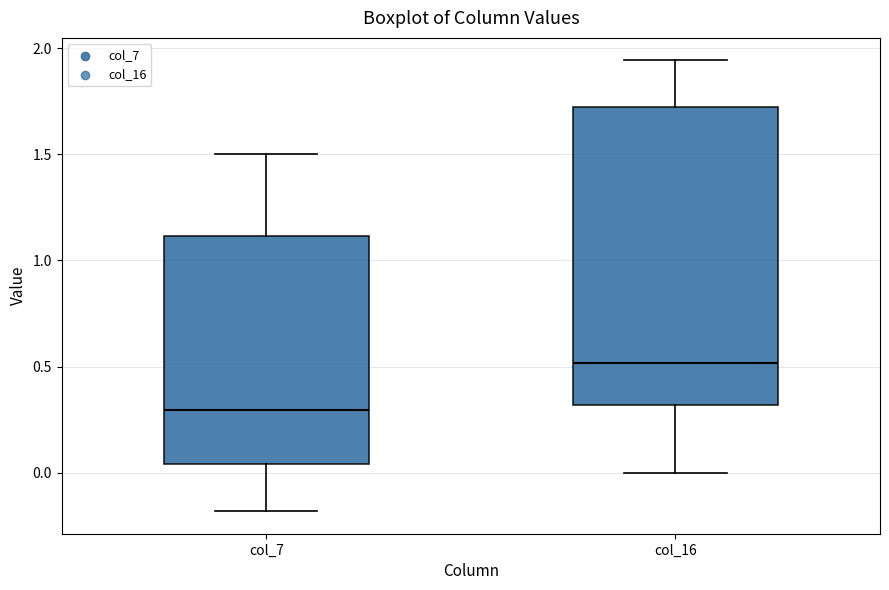

Which box has the lowest median line?

col_7